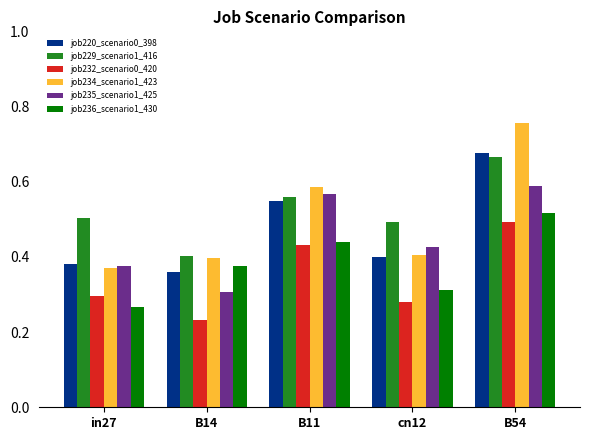

What is the total value across all series at B11?

3.1